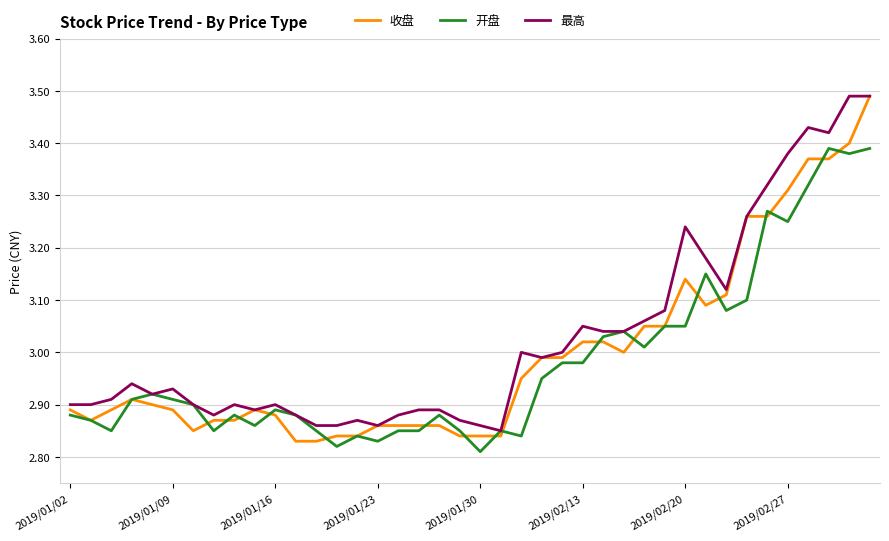

What is the difference between the maximum and minimum values in the 最高 series?

0.6